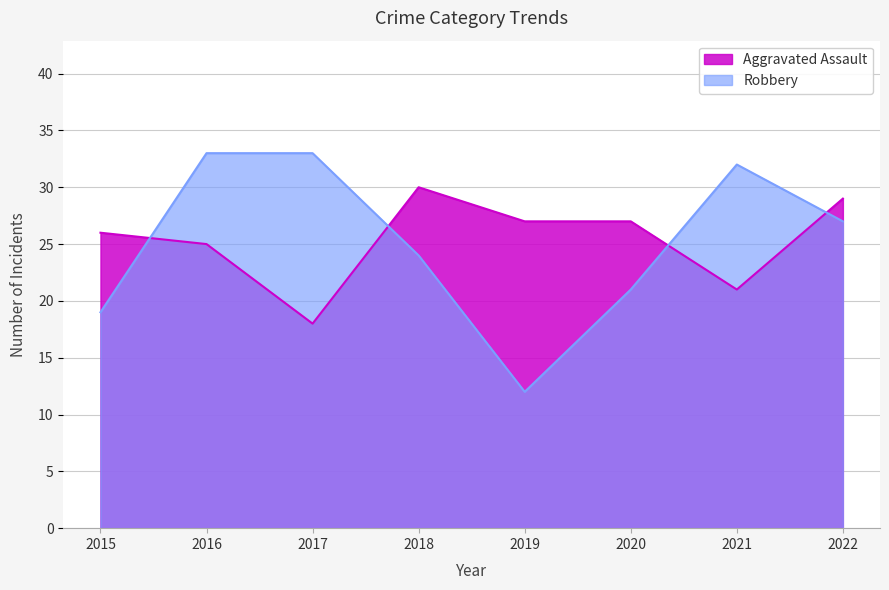

Rank the categories by Aggravated Assault value from highest to lowest.

2018, 2022, 2019, 2020, 2015, 2016, 2021, 2017